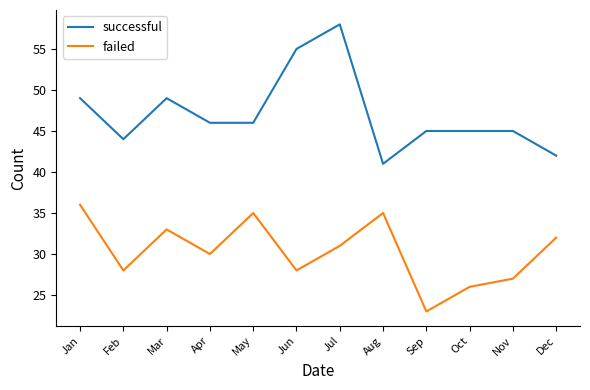

What is the sum of all failed values?

364